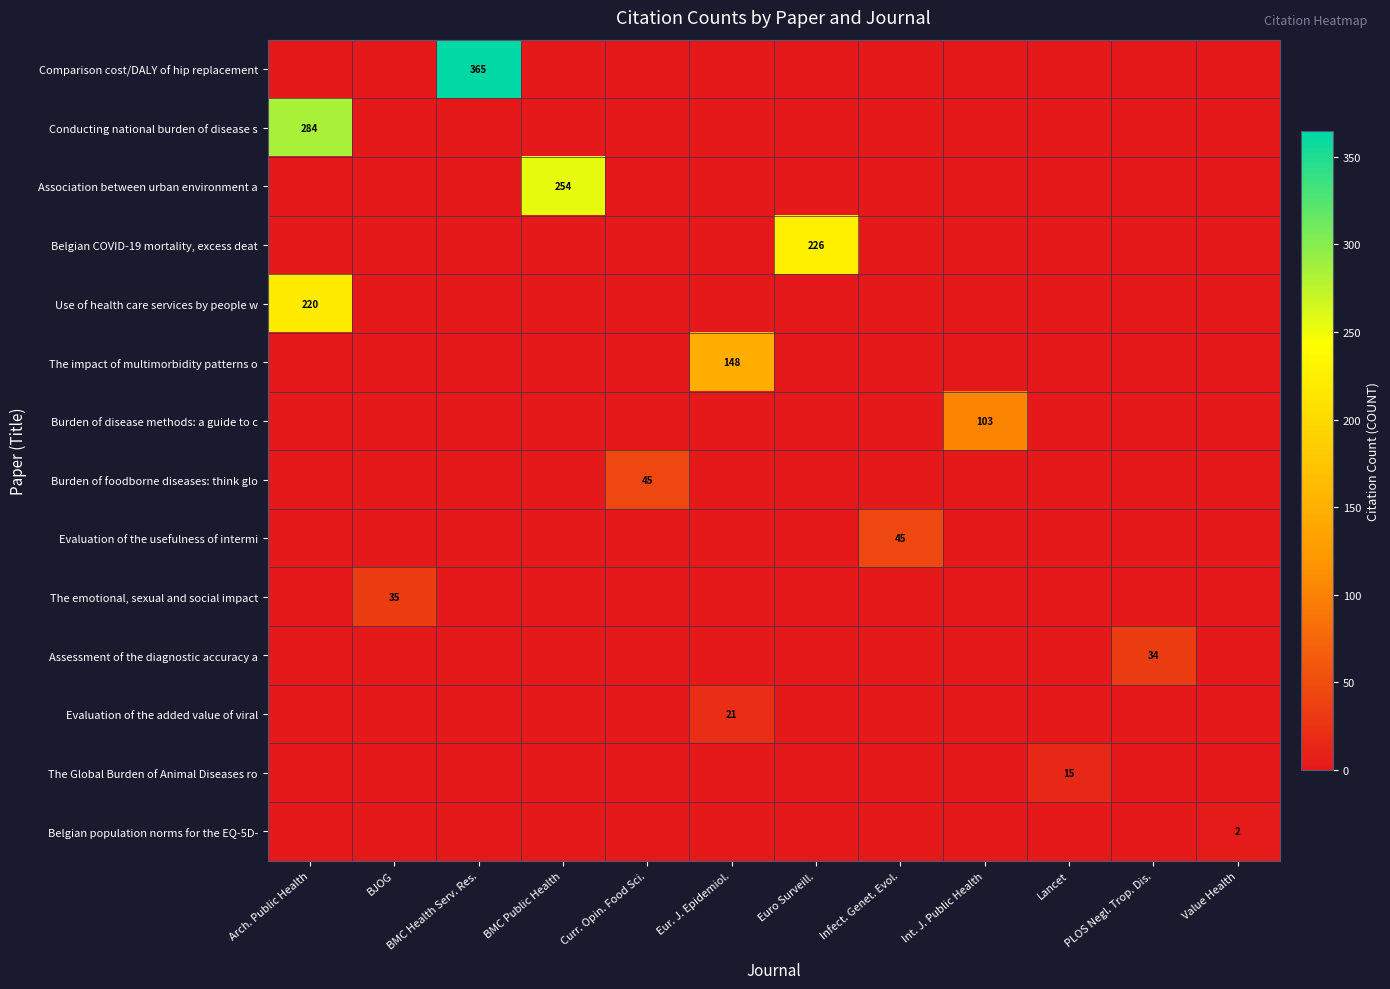

How many values in Burden of foodborne diseases: think glo are above zero?

1